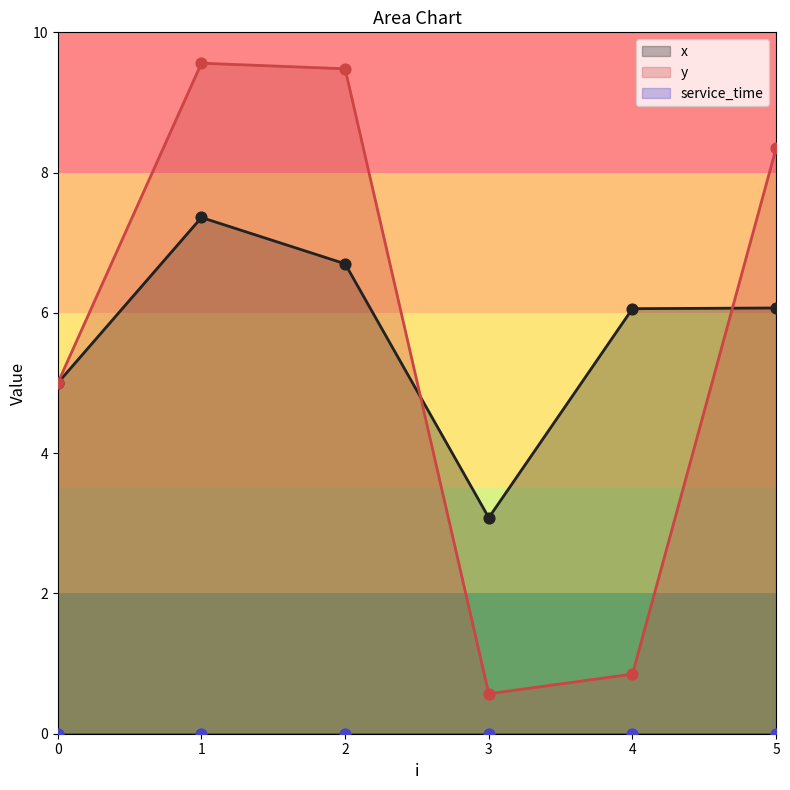

Is the value of y at 1 greater than the value of x at 5?

Yes